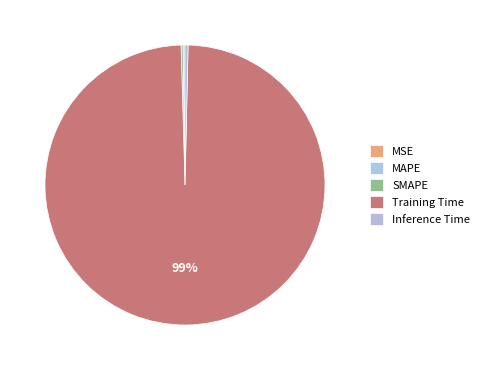

Which category has the smallest portion of the pie?

MSE